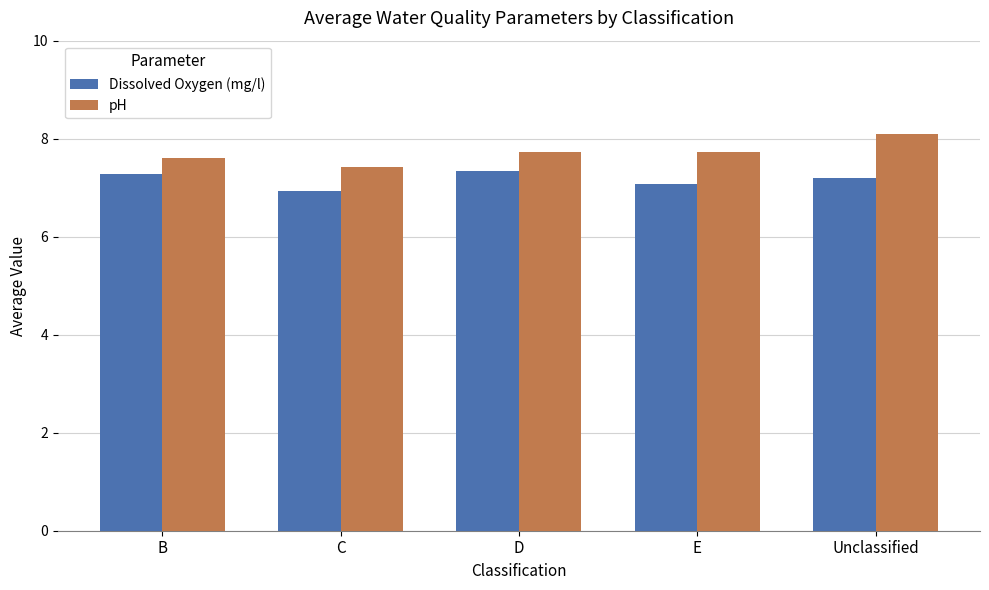

What is the average value of the Dissolved Oxygen (mg/l) series?

7.2